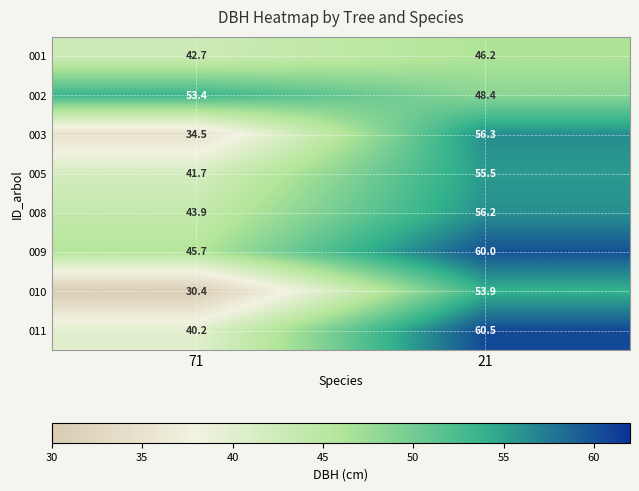

What is the difference between the highest and lowest values at 71?

23.0